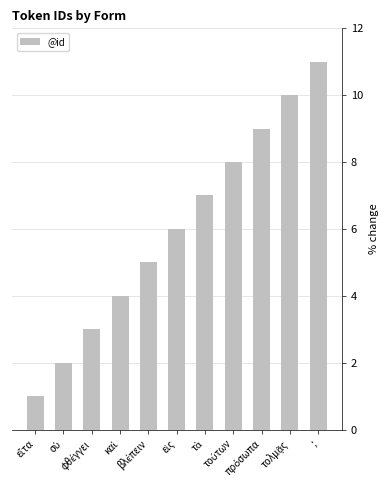

What is the maximum value shown in the chart?

11